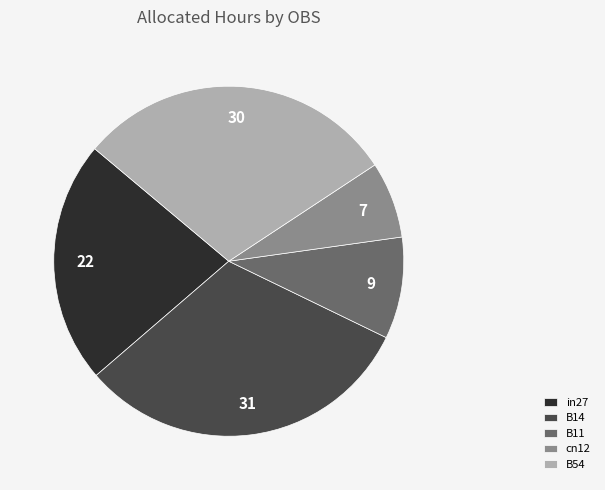

Does B14 account for over 50% of the chart?

No